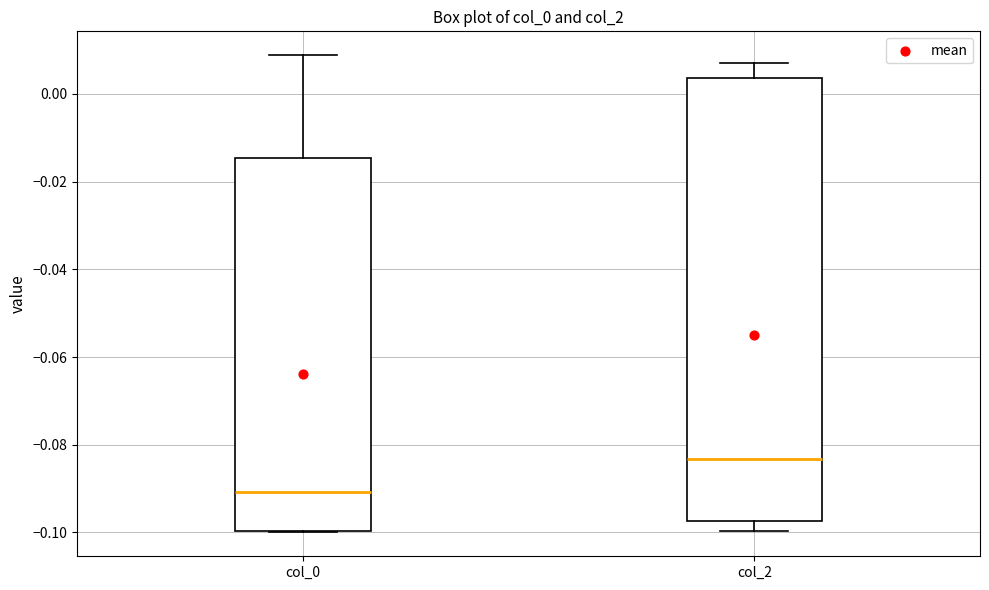

Comparing the boxes themselves (not the whiskers), which one is the tallest?

col_2